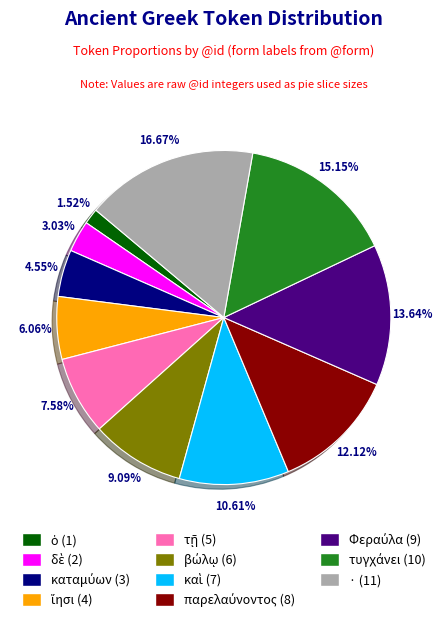

Is there a majority slice in this chart?

No